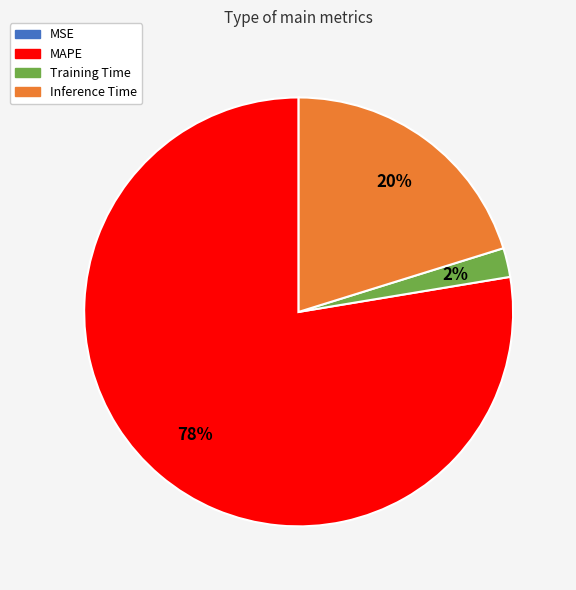

Is there any slice that represents more than half of the pie?

Yes